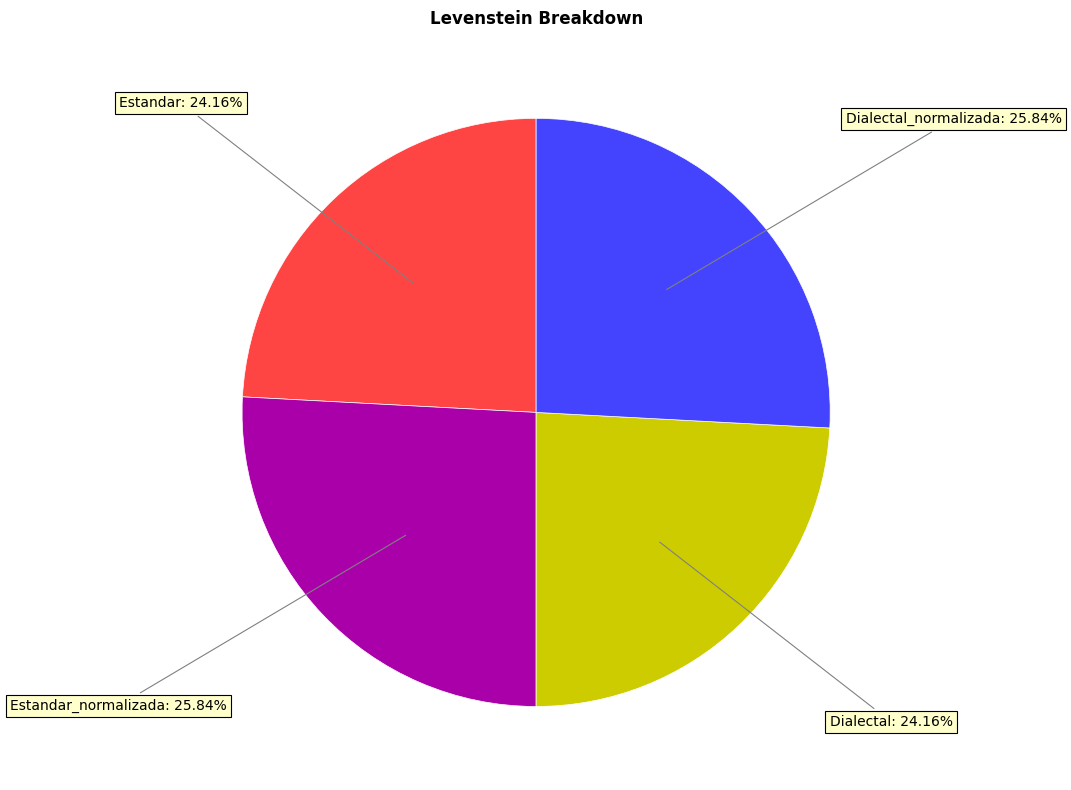

True or false: Estandar accounts for 24% of the total.

True